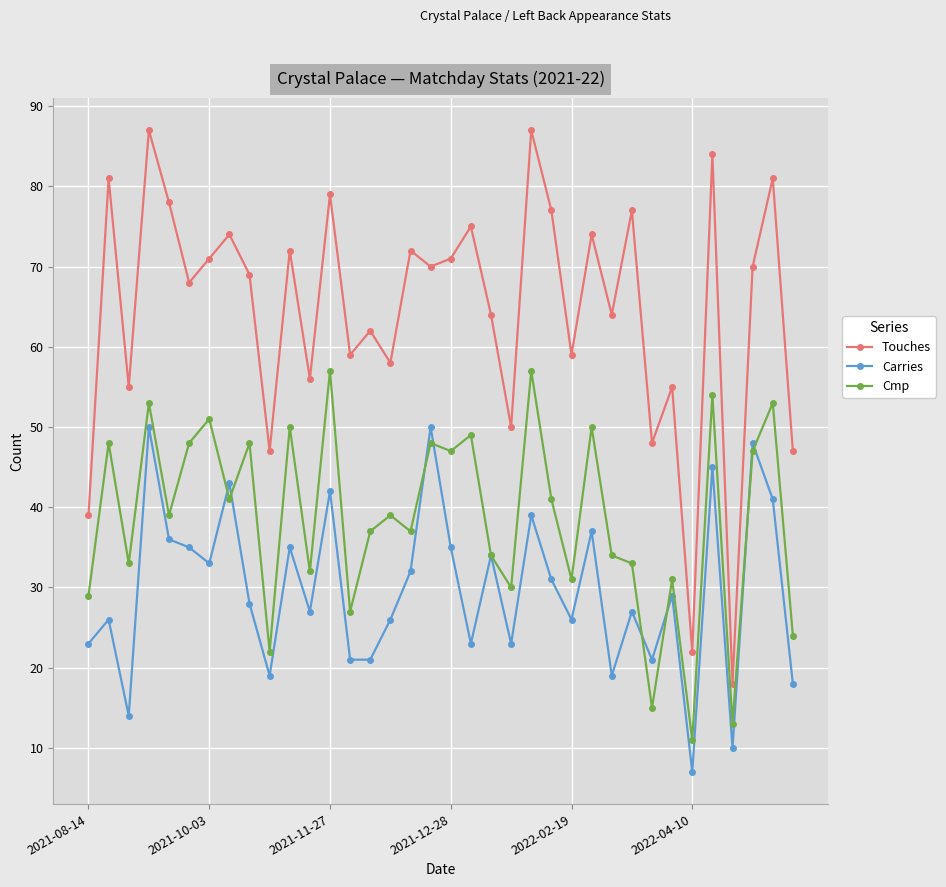

Is this an area chart (filled region under the line)?

No